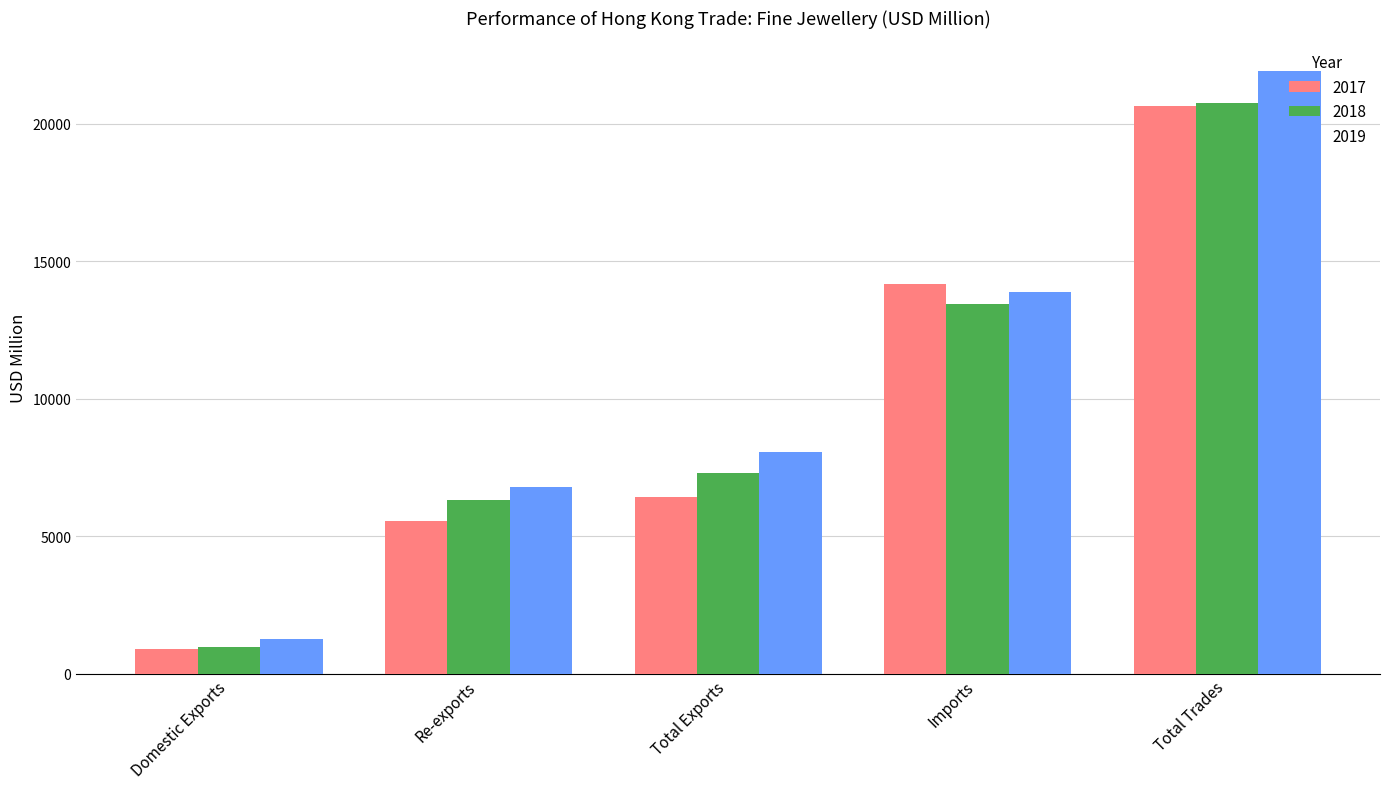

What is the label of the 5th bar from the left?

Total Trades